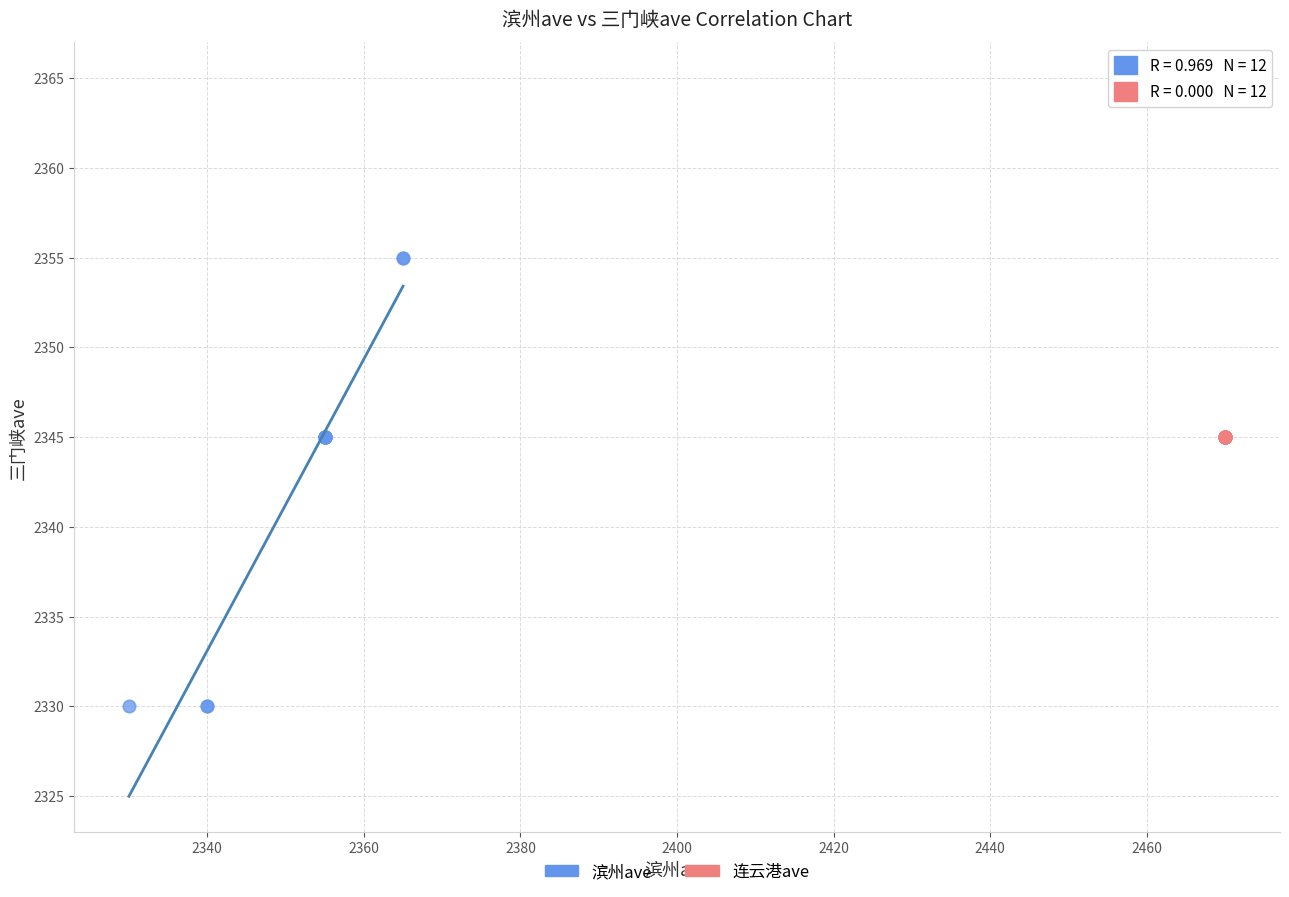

What are all the series names shown in the legend?

滨州ave, 连云港ave